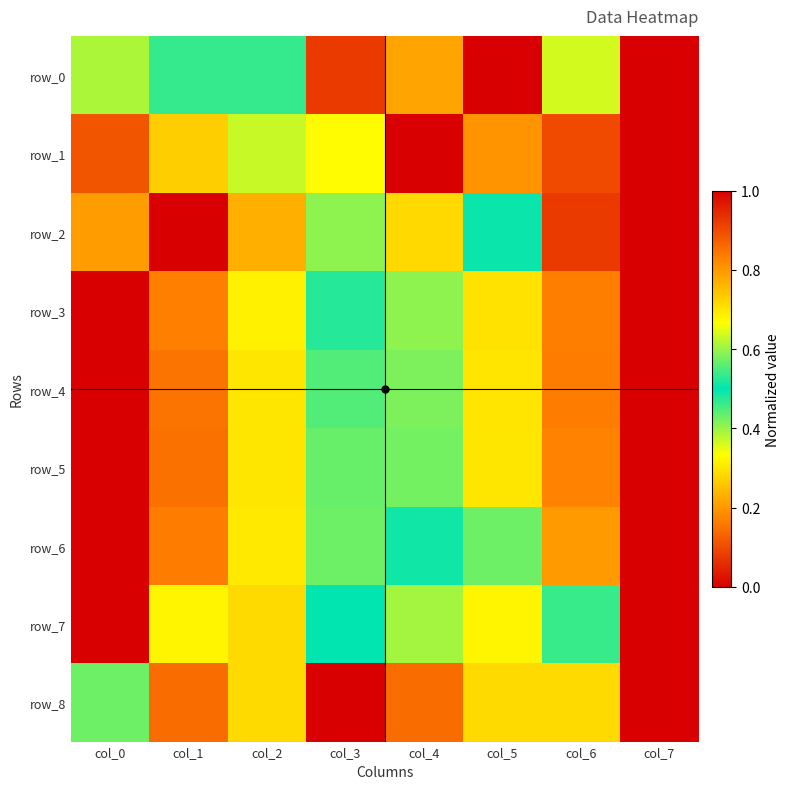

At which category is the sum across all series the highest?

col_6